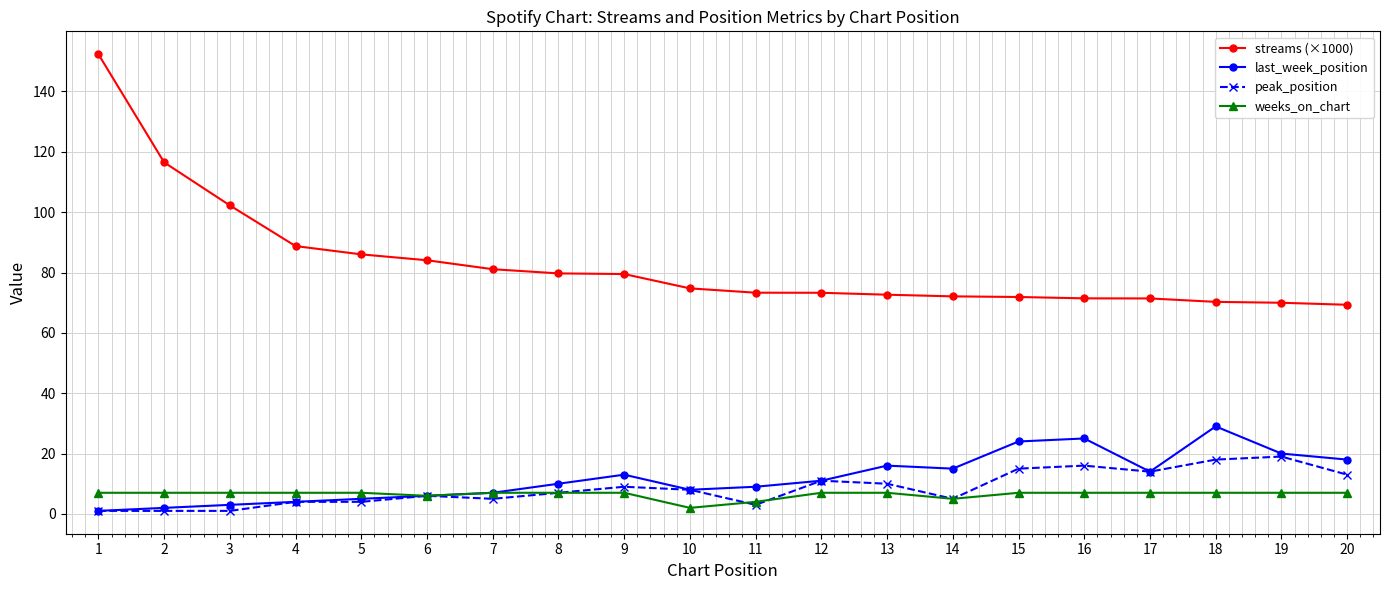

True or false: last_week_position and streams (×1000) cross at least once.

False